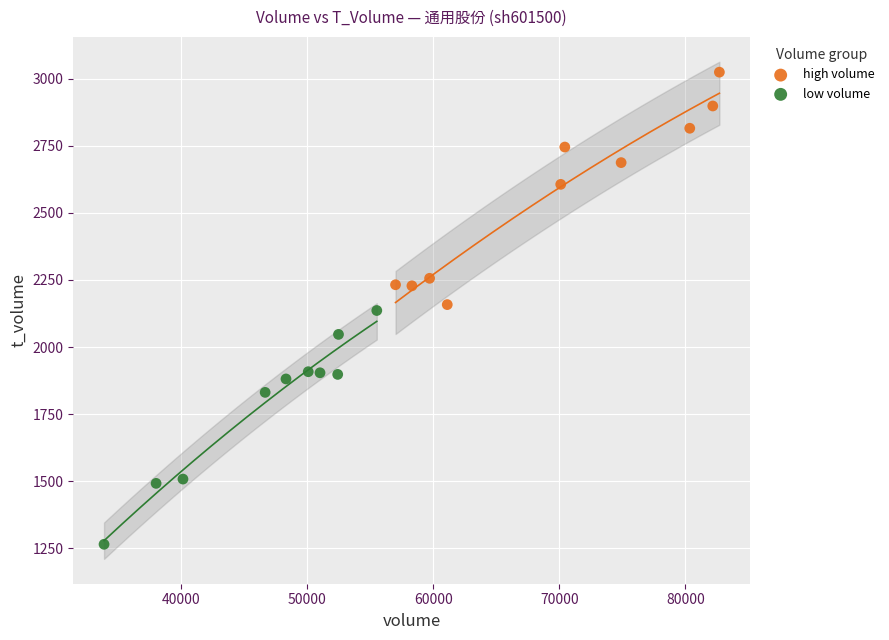

What are all the series names shown in the legend?

high volume, low volume